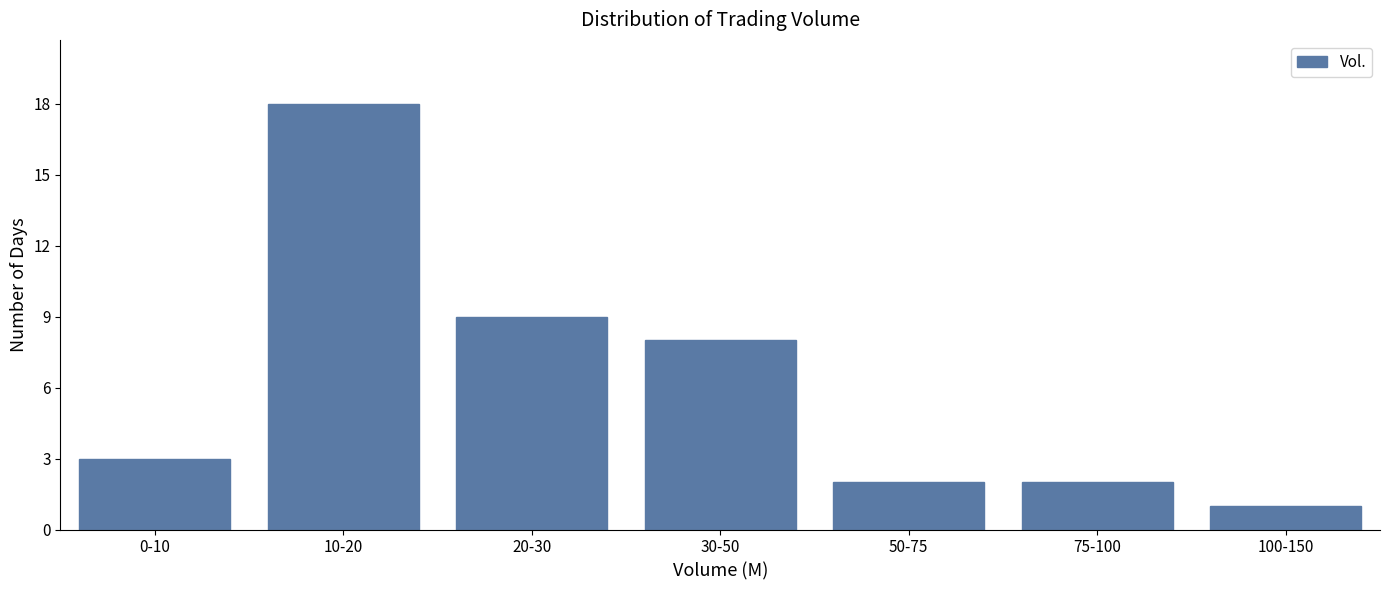

Reading left to right, extract all data points from this chart.

3	18	9	8	2	2	1